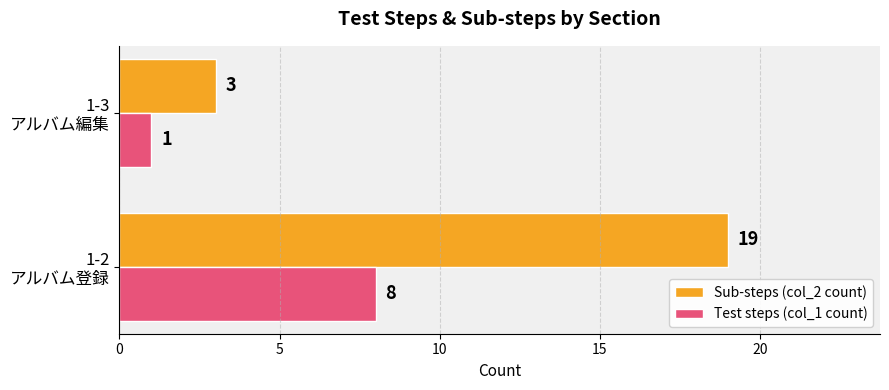

What is the greatest value displayed?

19